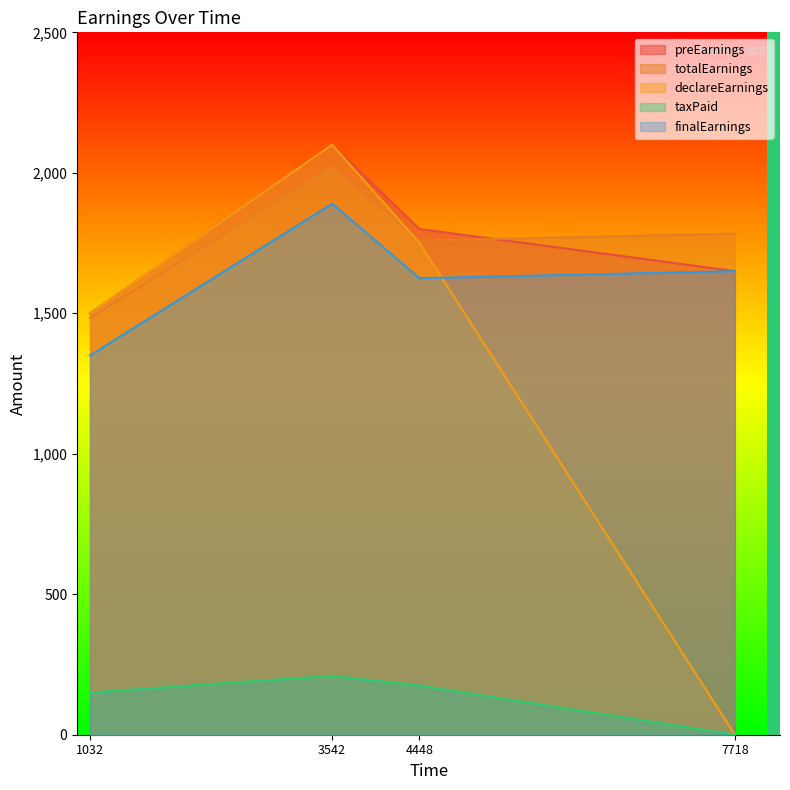

The value of declareEarnings at 1032 is 1500.0. True or false?

True